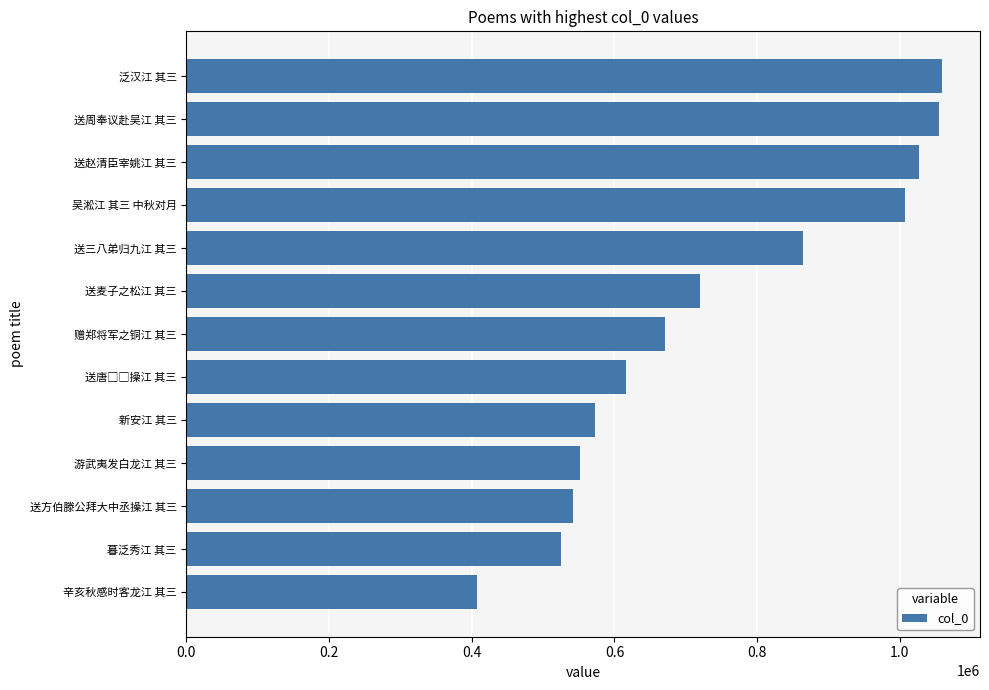

What is the change in value from 新安江 其三 to 赠郑将军之铜江 其三?

+98788